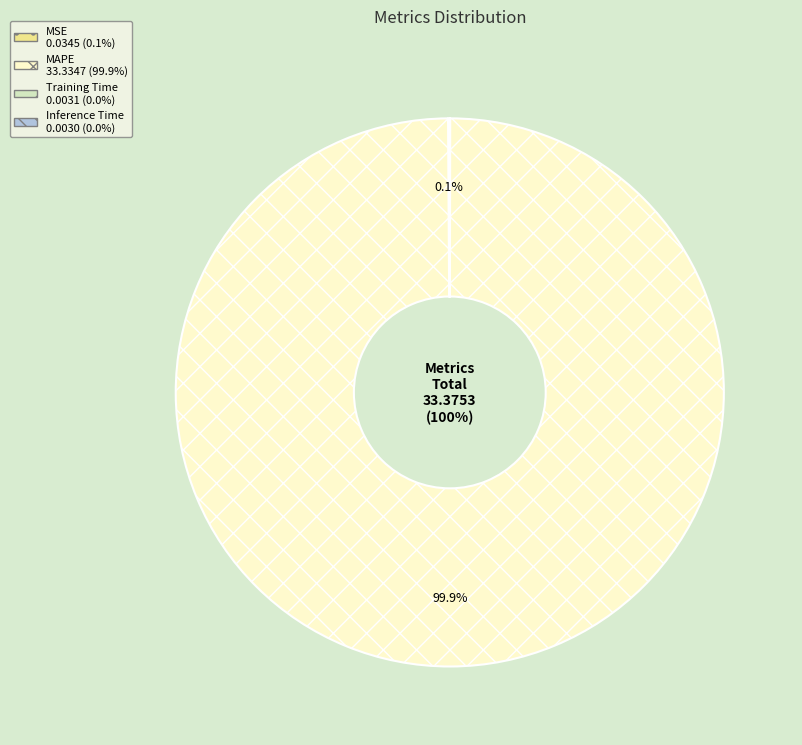

What portion of the pie excludes MAPE?

0.1%